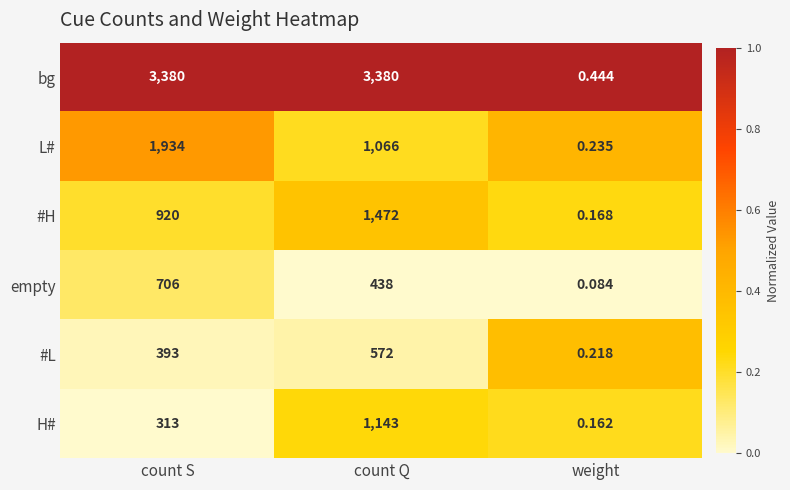

Which series has the widest spread of values?

bg